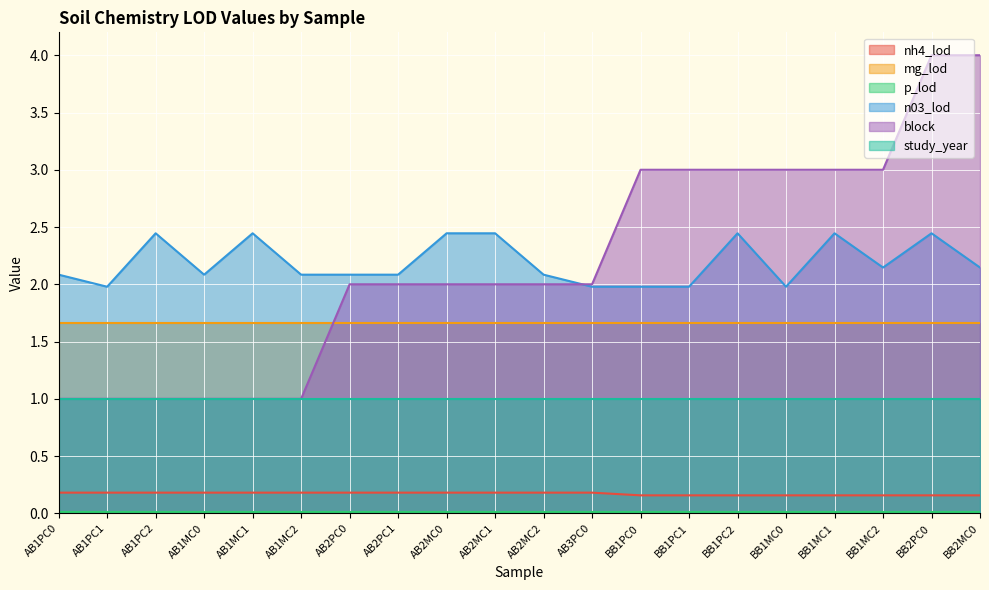

True or false: nh4_lod and mg_lod intersect in this chart.

False